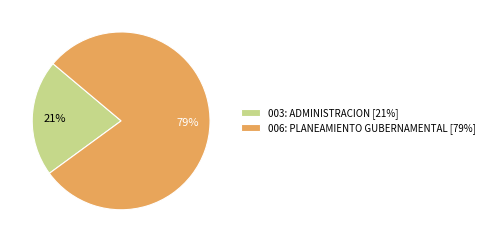

Combined, do 006: PLANEAMIENTO GUBERNAMENTAL [79%] and 003: ADMINISTRACION [21%] account for over 50%?

Yes